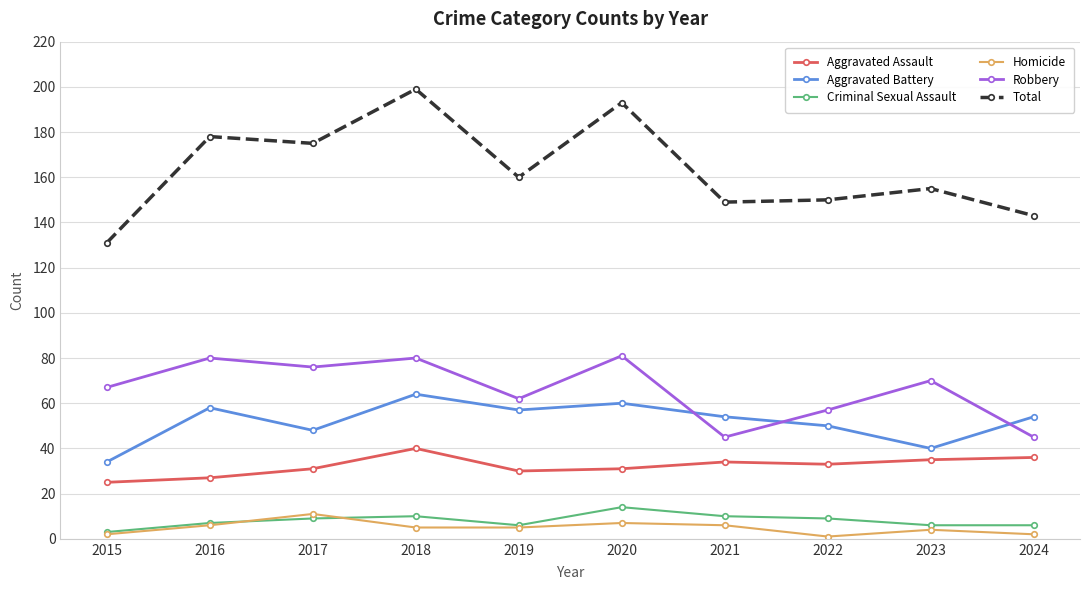

True or false: Aggravated Assault and Criminal Sexual Assault intersect in this chart.

False